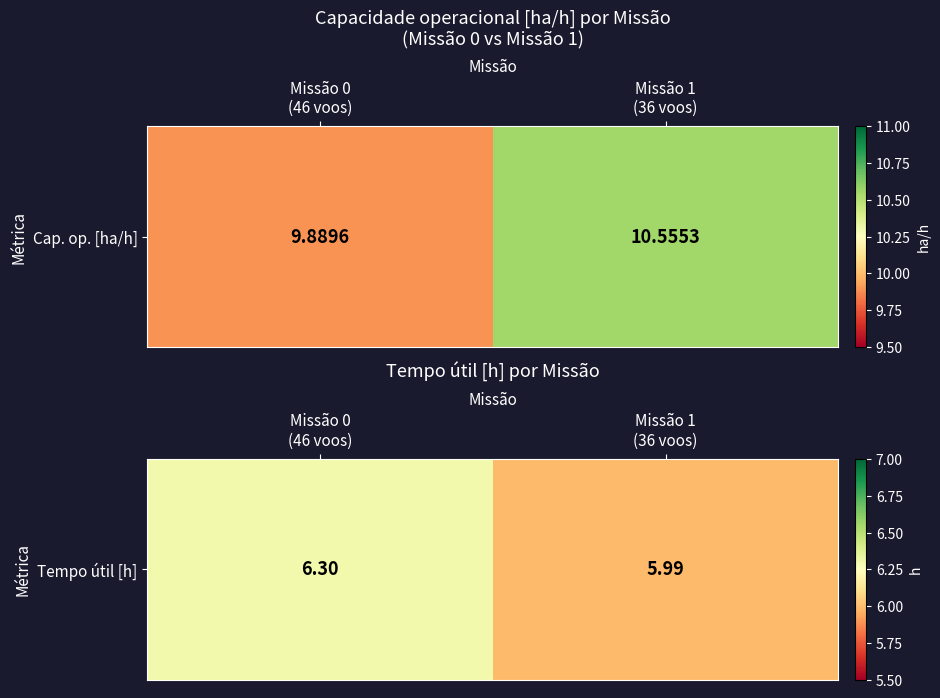

Which category has the highest value across all series?

Missão 0
(46 voos)